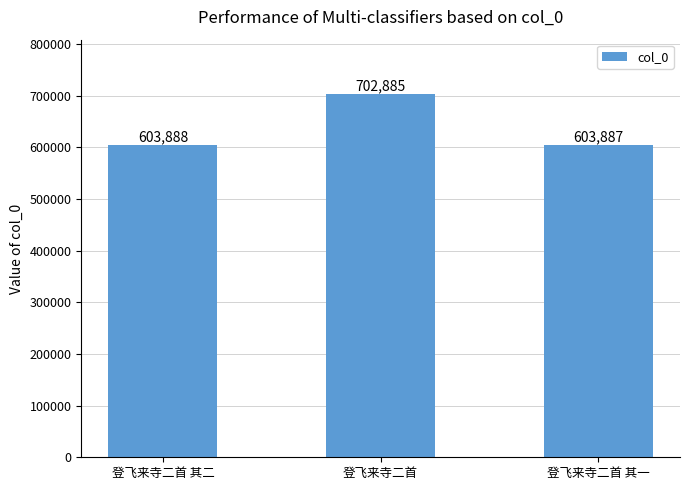

Which label corresponds to the smallest value in the chart?

登飞来寺二首 其一